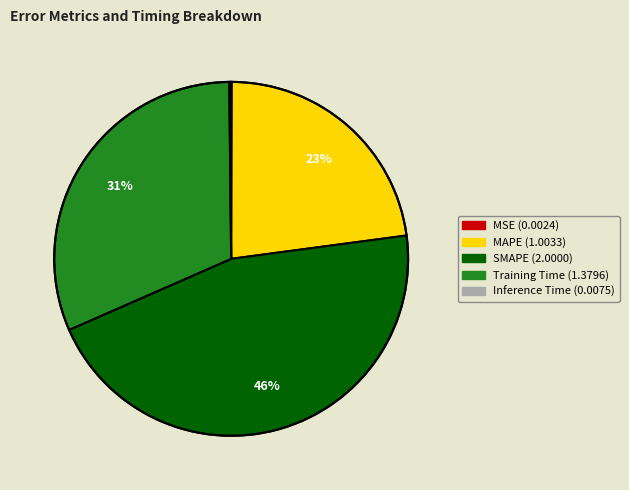

Does any single category account for the majority?

No